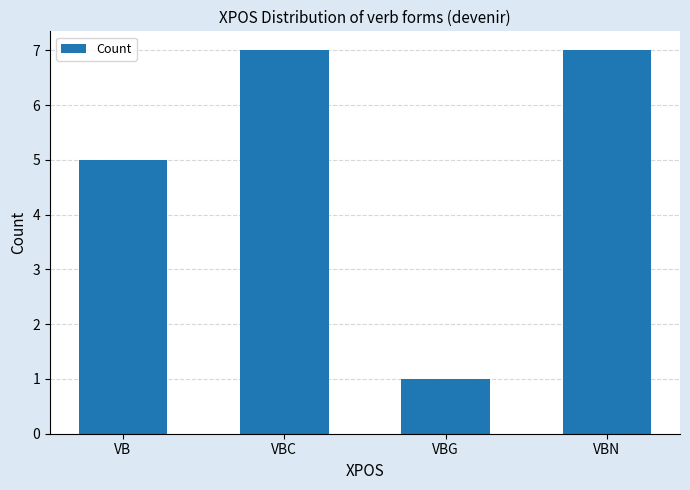

Reading right to left, what are all the values shown in this chart?

7	1	7	5